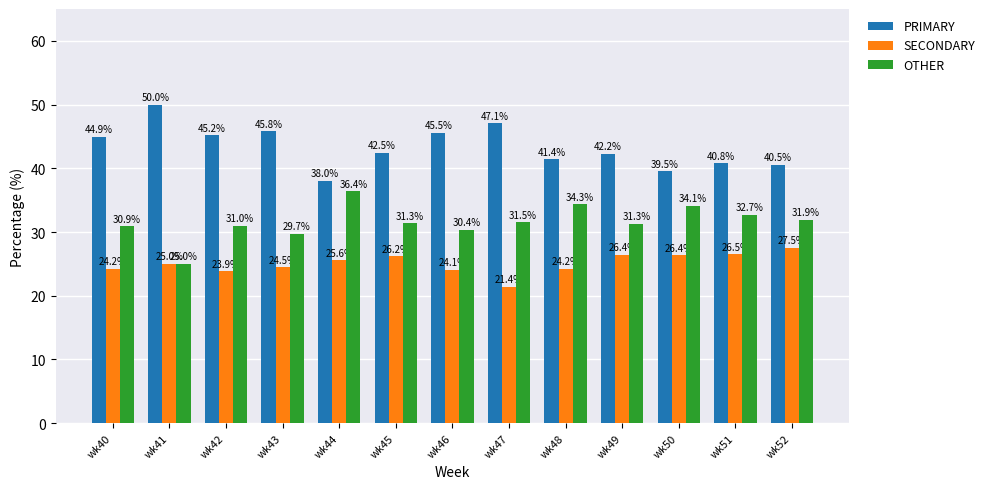

How many groups of bars are there?

13